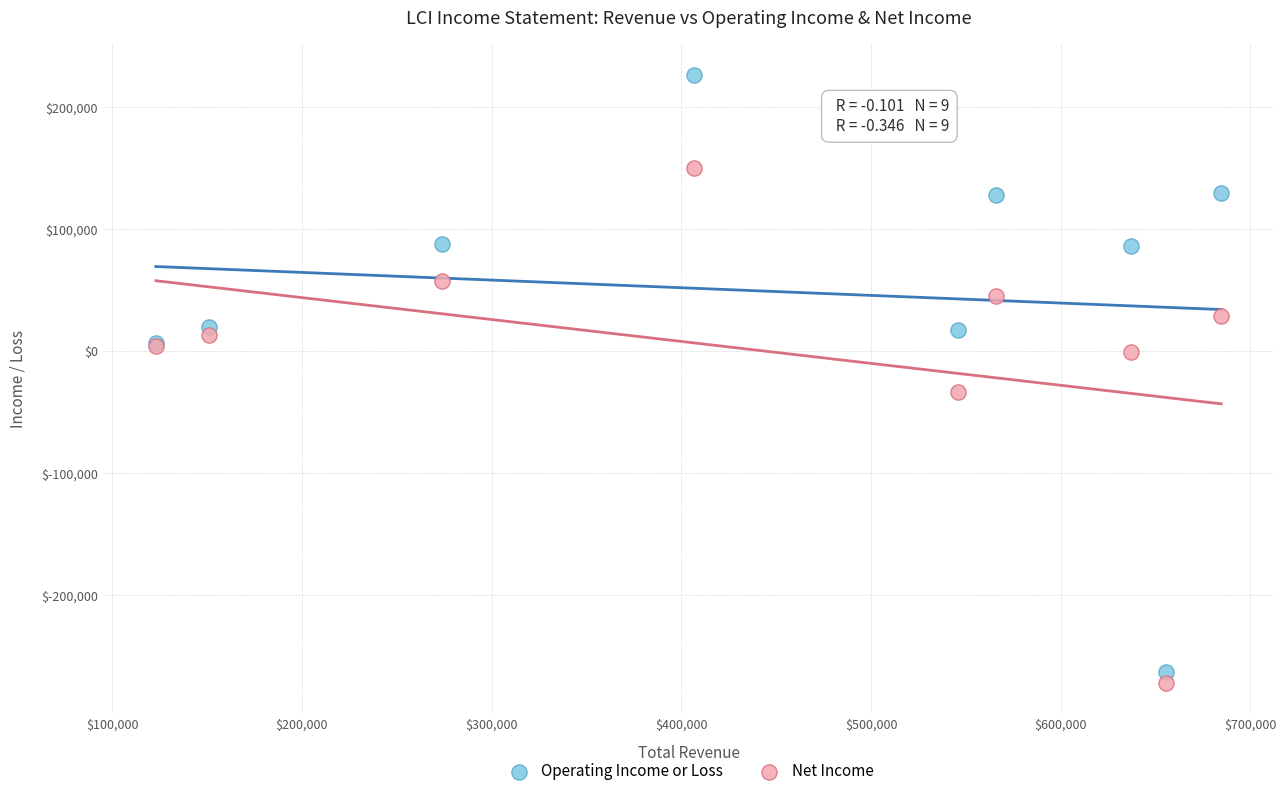

Across all series, what Y value is closest to -22800?

-33400